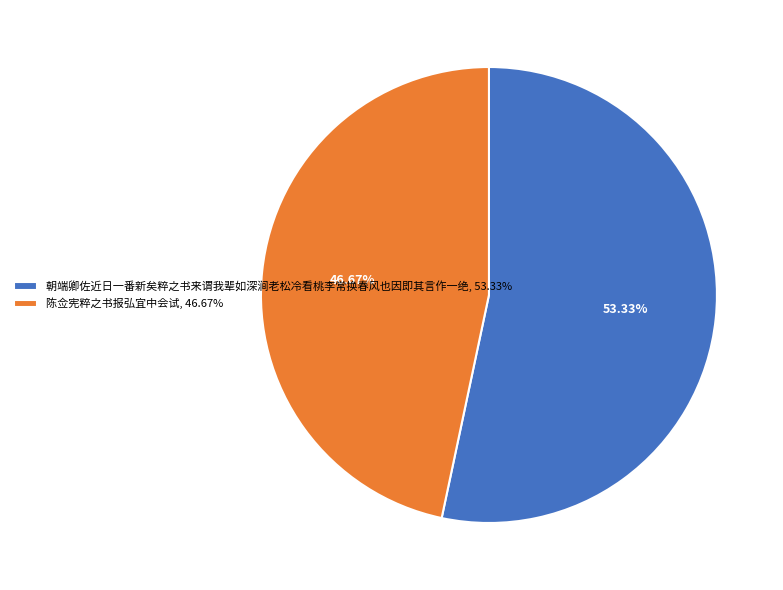

Approximately how many times larger is the value at 陈佥宪粹之书报弘宜中会试 compared to 朝端卿佐近日一番新矣粹之书来谓我辈如深涧老松冷看桃李常换春风也因即其言作一绝?

0.9